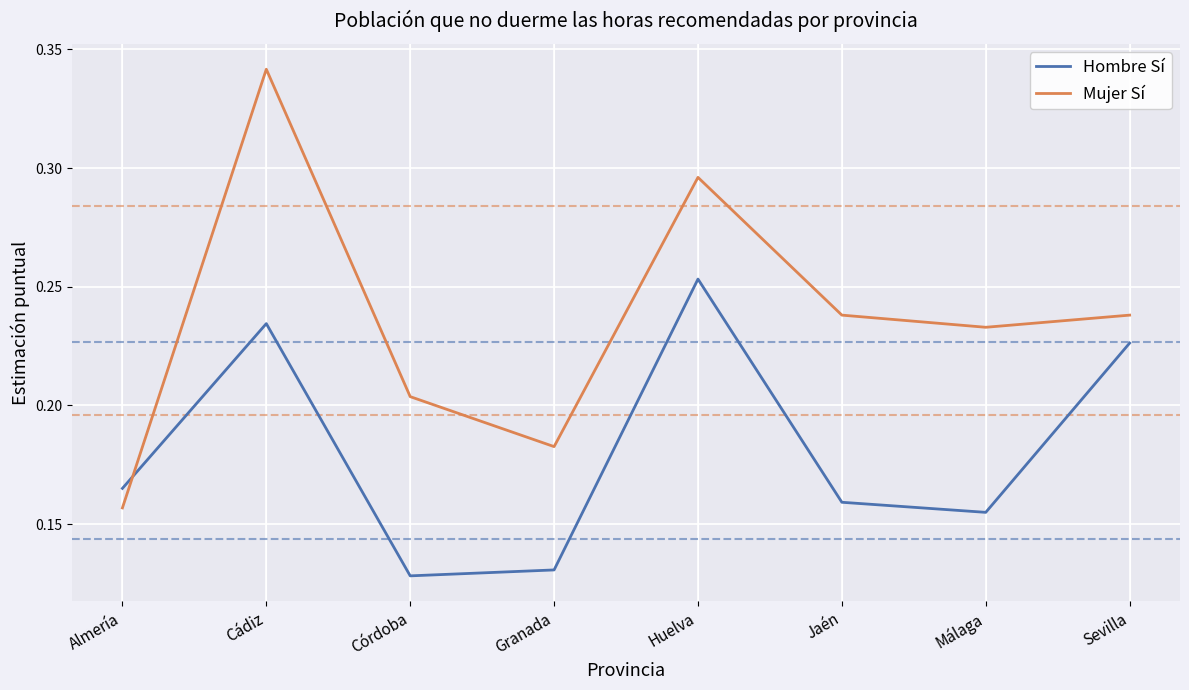

Which series has the largest total across all categories?

Mujer Sí